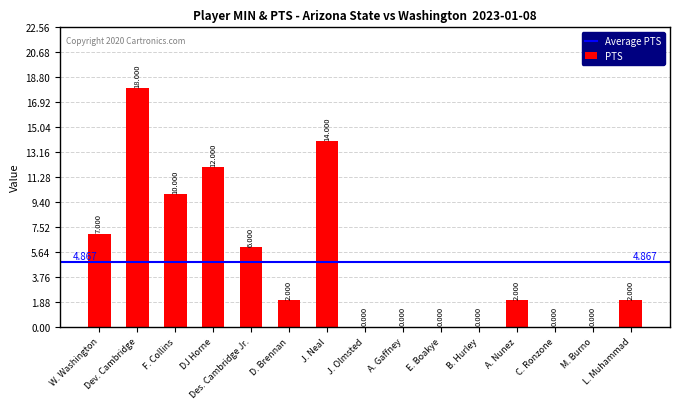

Reading right to left, list all the values displayed in this chart.

2	0	0	2	0	0	0	0	14	2	6	12	10	18	7